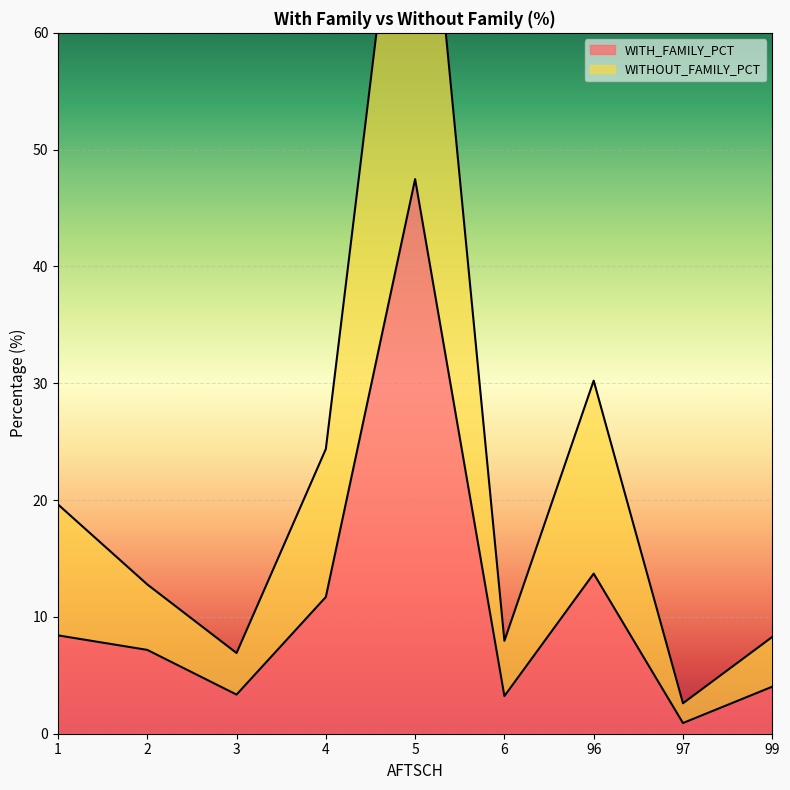

True or false: WITHOUT_FAMILY_PCT and WITH_FAMILY_PCT intersect in this chart.

False